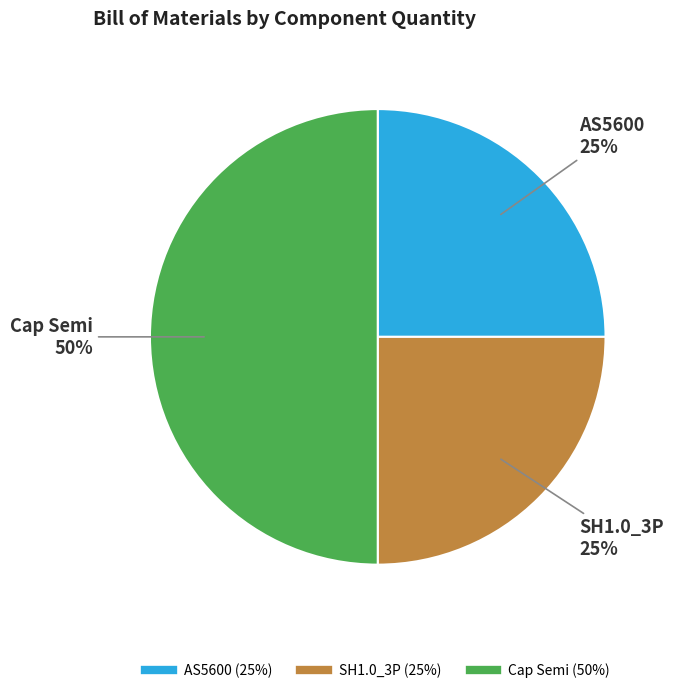

The SH1.0_3P slice represents 10% of the pie. True or false?

False